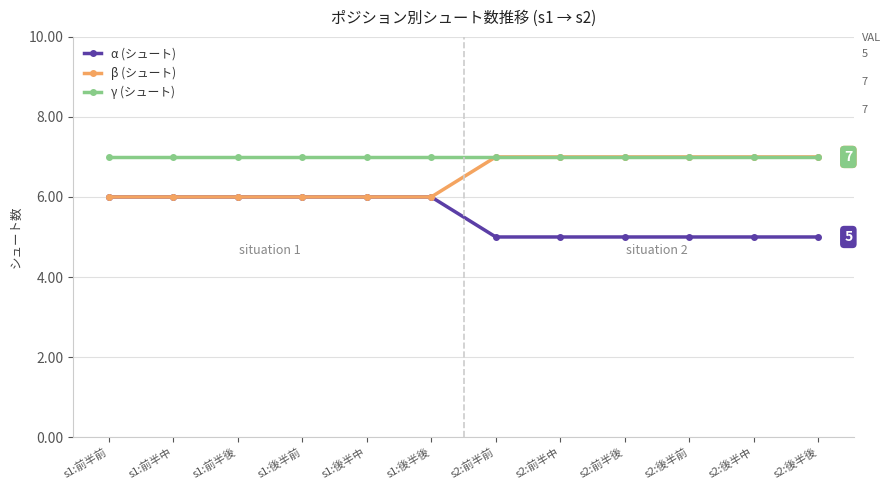

True or false: α (シュート) and γ (シュート) cross at least once.

False